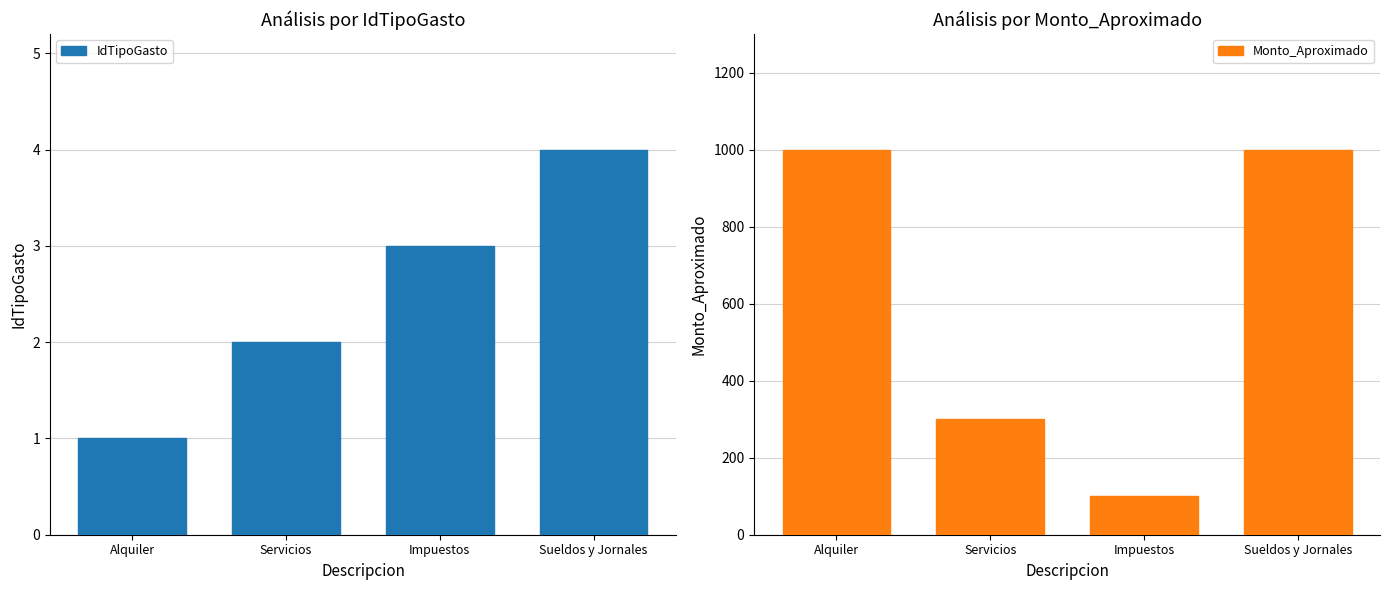

How many groups of bars are there?

4